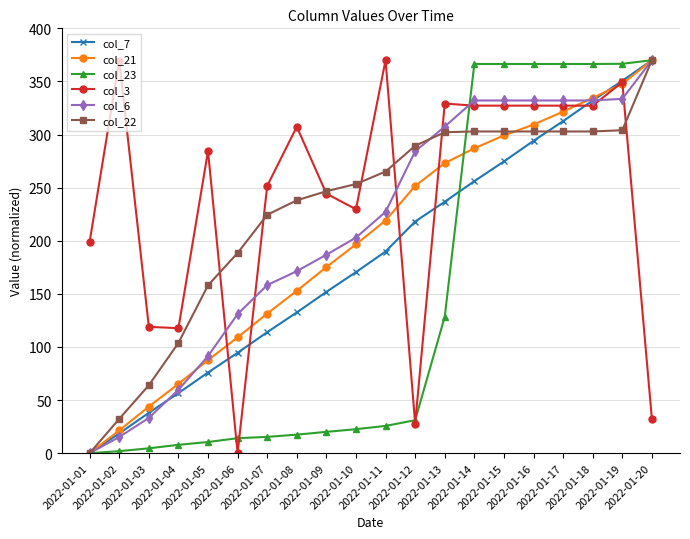

True or false: col_21 has more than 0 interior local peaks.

False